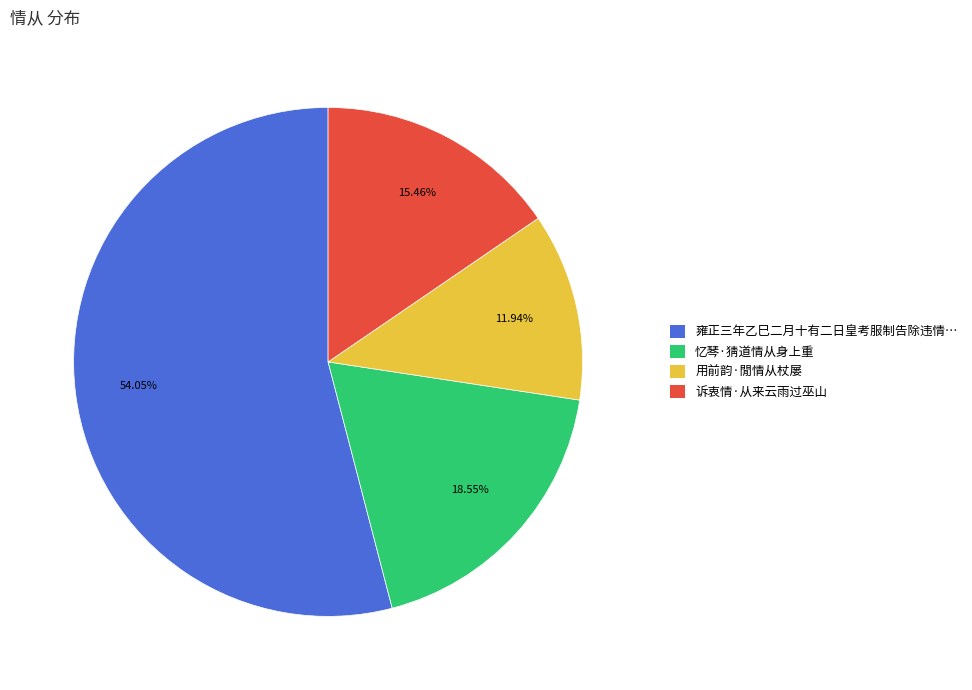

Is there any slice that represents more than half of the pie?

Yes